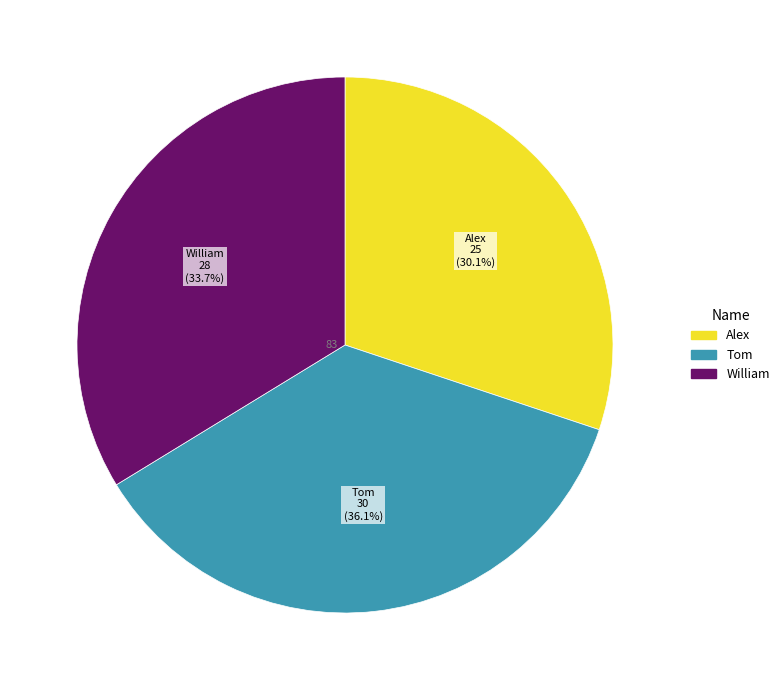

Is the sum of William and Alex greater than half?

Yes